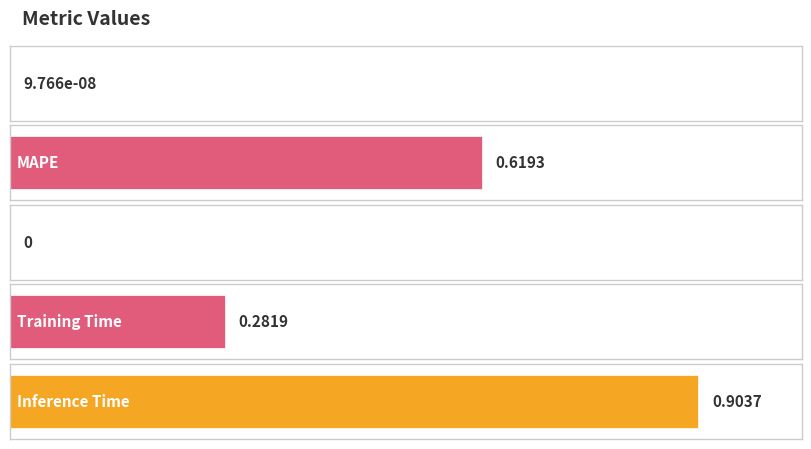

Does the chart contain any negative values?

No